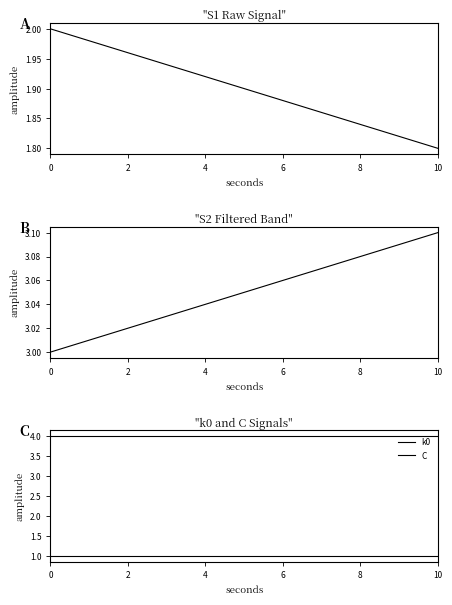

The value of C at 8 is 1.0. True or false?

True